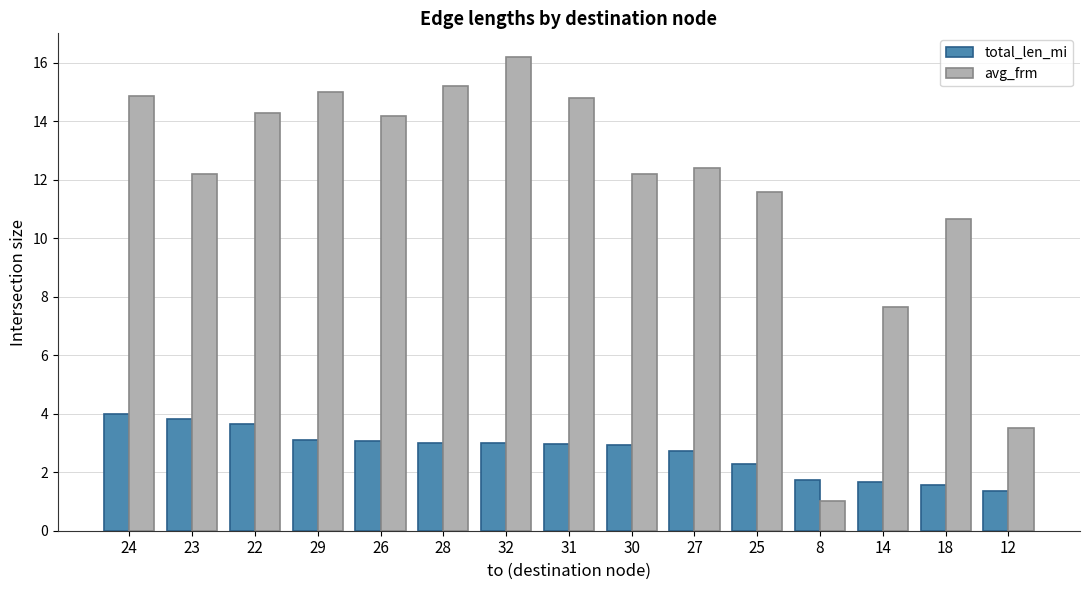

What is the minimum value shown in the chart?

1.0